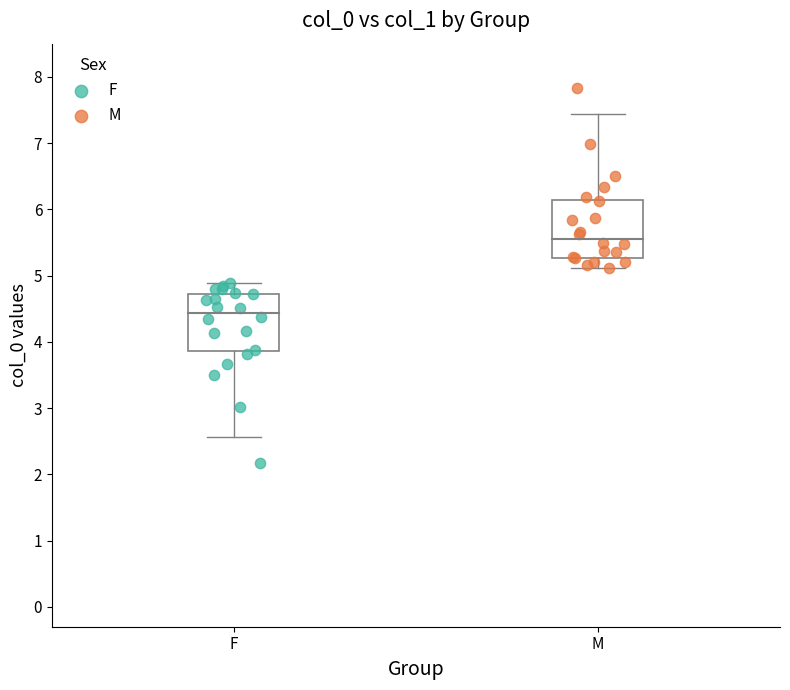

Which series reaches the maximum Y coordinate?

M